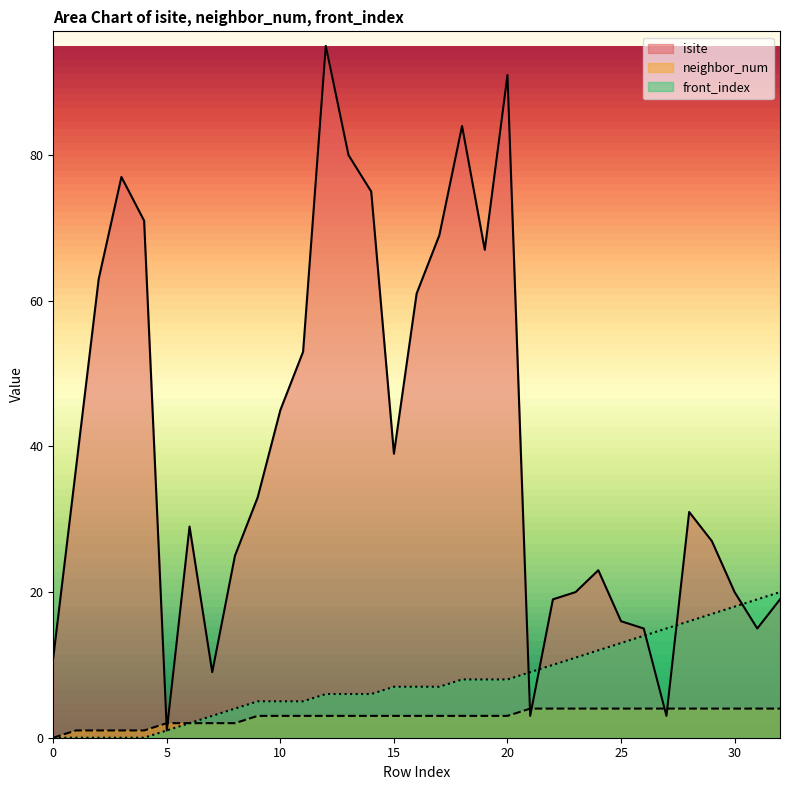

Rank the categories by isite value from highest to lowest.

12, 20, 18, 13, 3, 14, 4, 17, 19, 2, 16, 11, 10, 15, 1, 9, 28, 6, 29, 8, 24, 23, 30, 22, 32, 25, 26, 31, 0, 7, 21, 27, 5